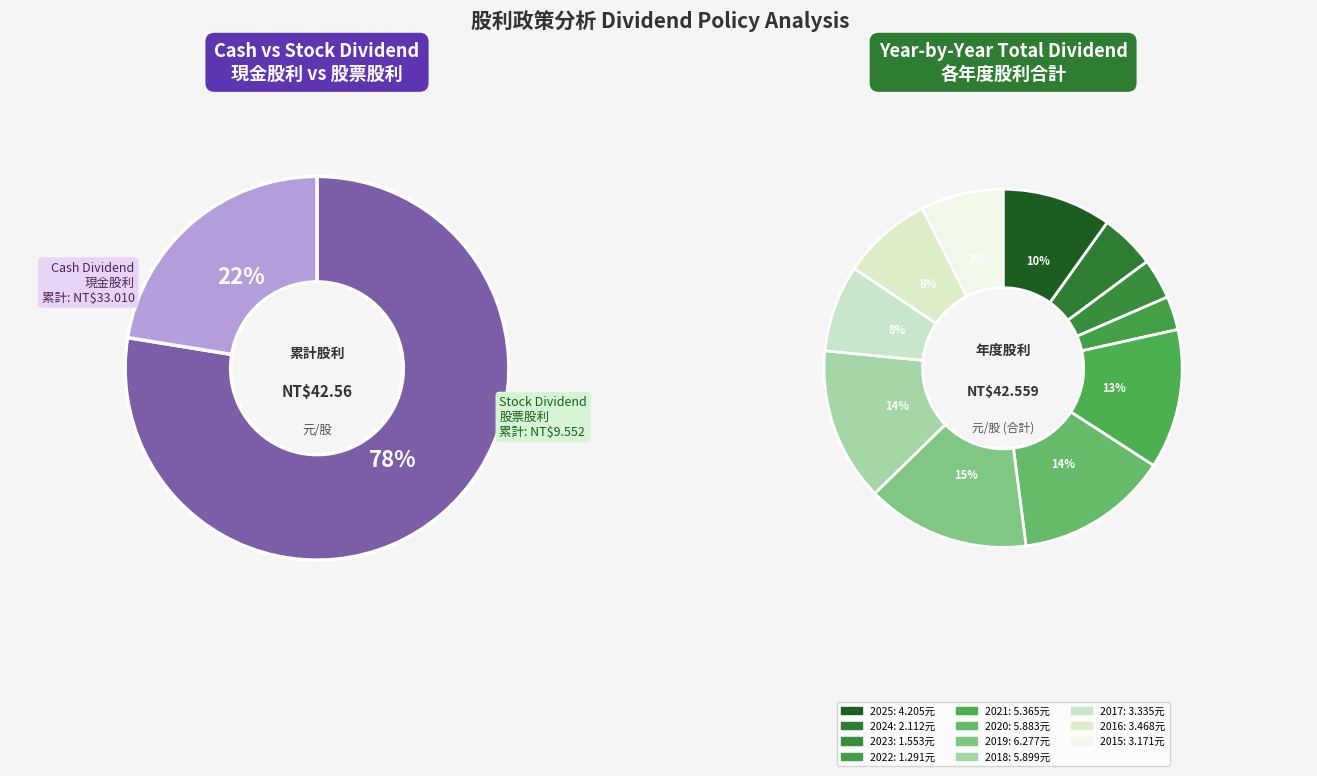

Which series has the largest range (max minus min)?

Cash Dividend (合計)